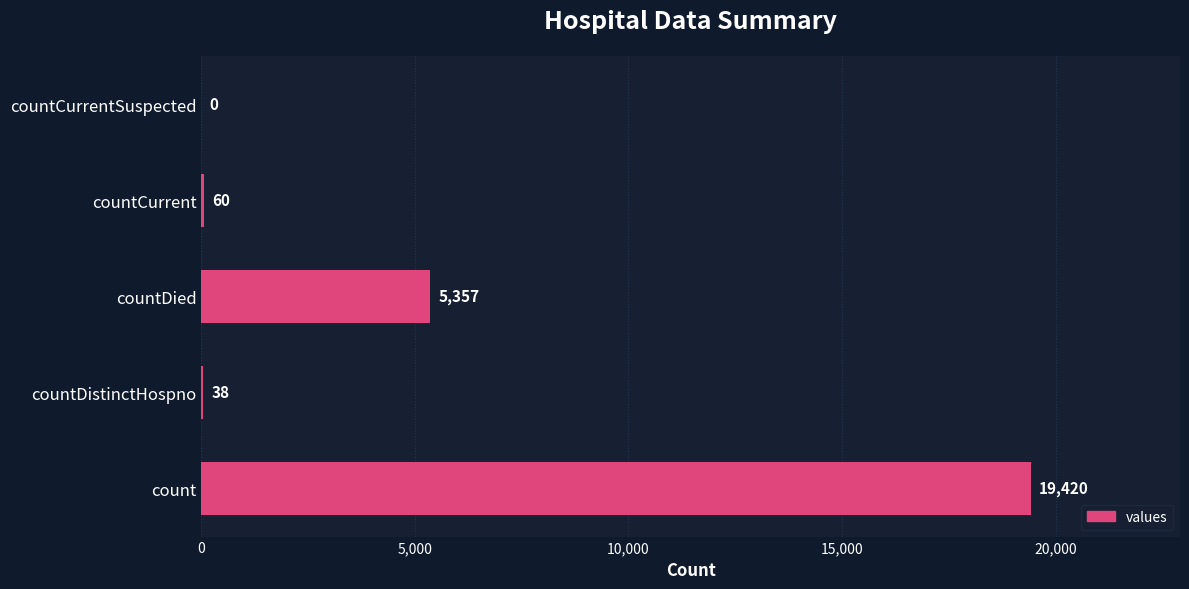

Which has a higher value, count or countCurrentSuspected?

count